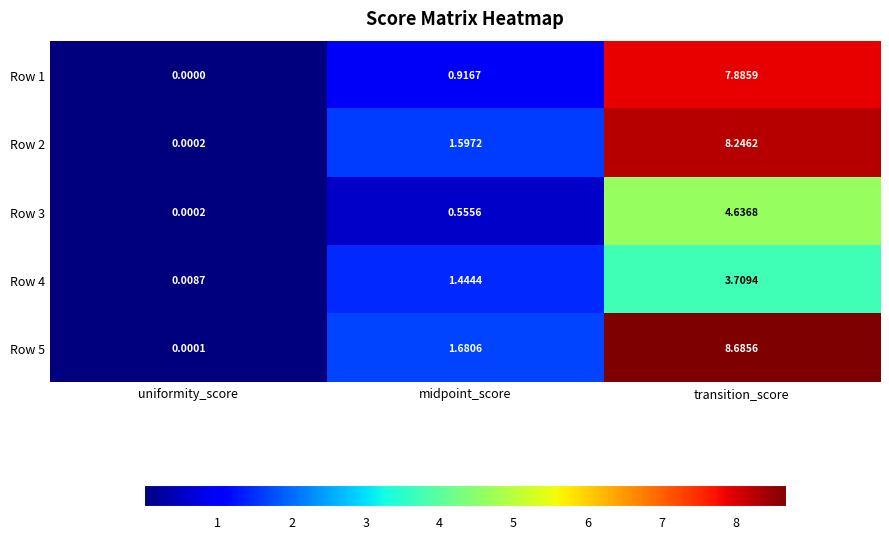

What is the maximum value shown in the chart?

8.7